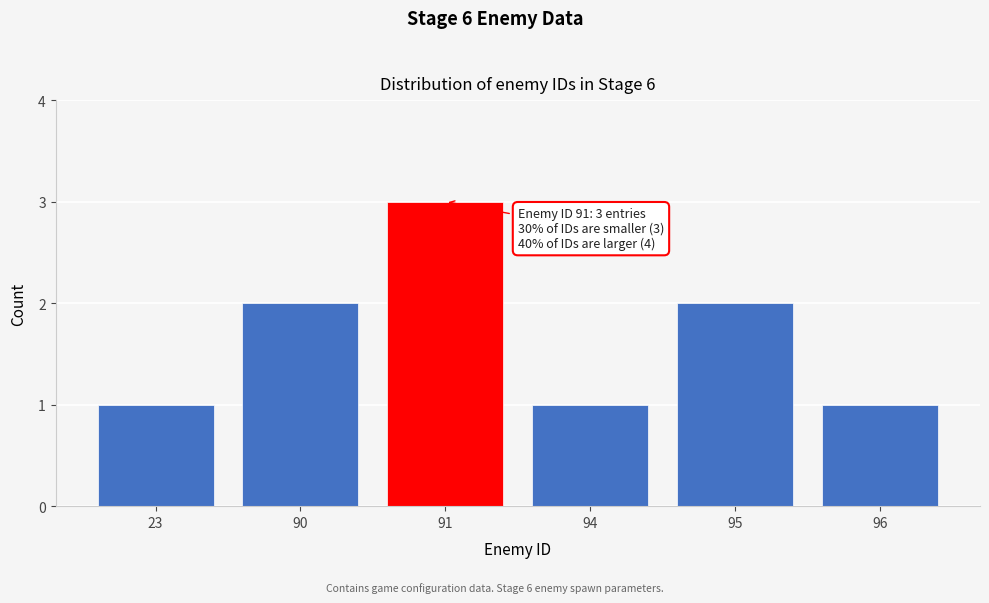

Reading left to right, what are all the values shown in this chart?

1	2	3	1	2	1